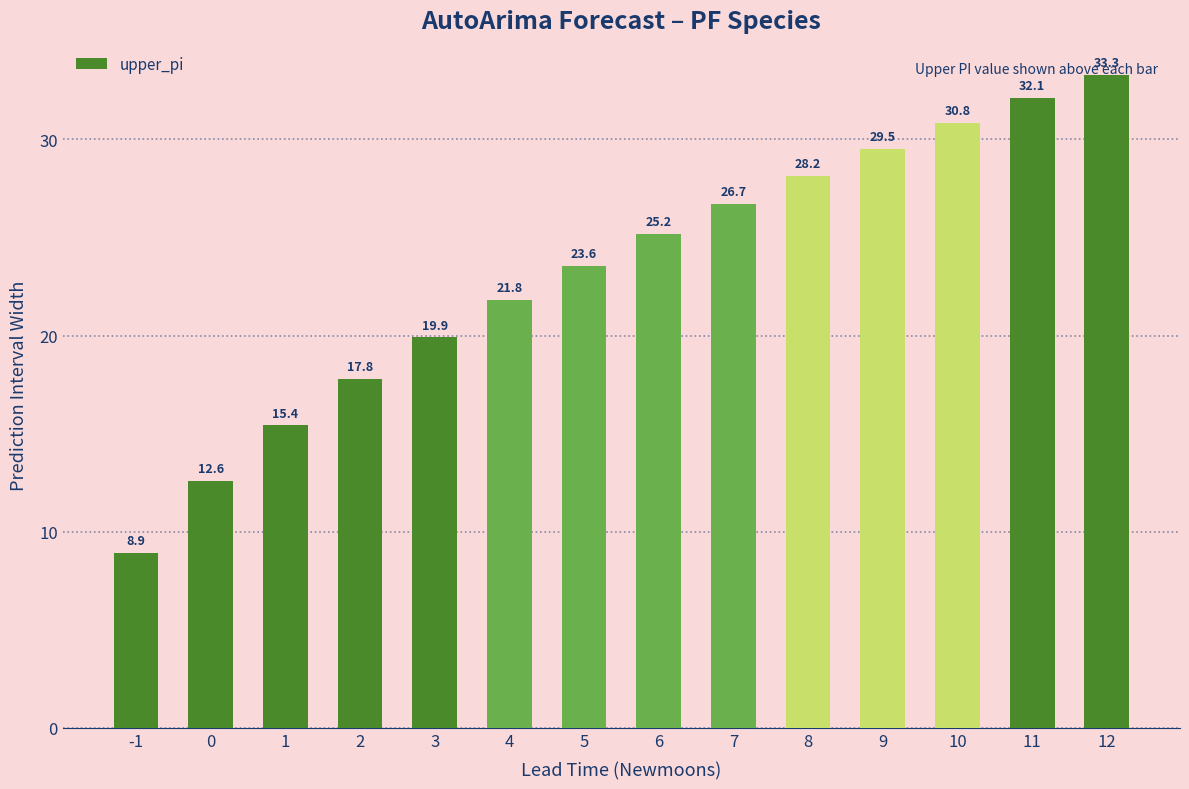

List the labels in order of value, smallest first.

-1, 0, 1, 2, 3, 4, 5, 6, 7, 8, 9, 10, 11, 12